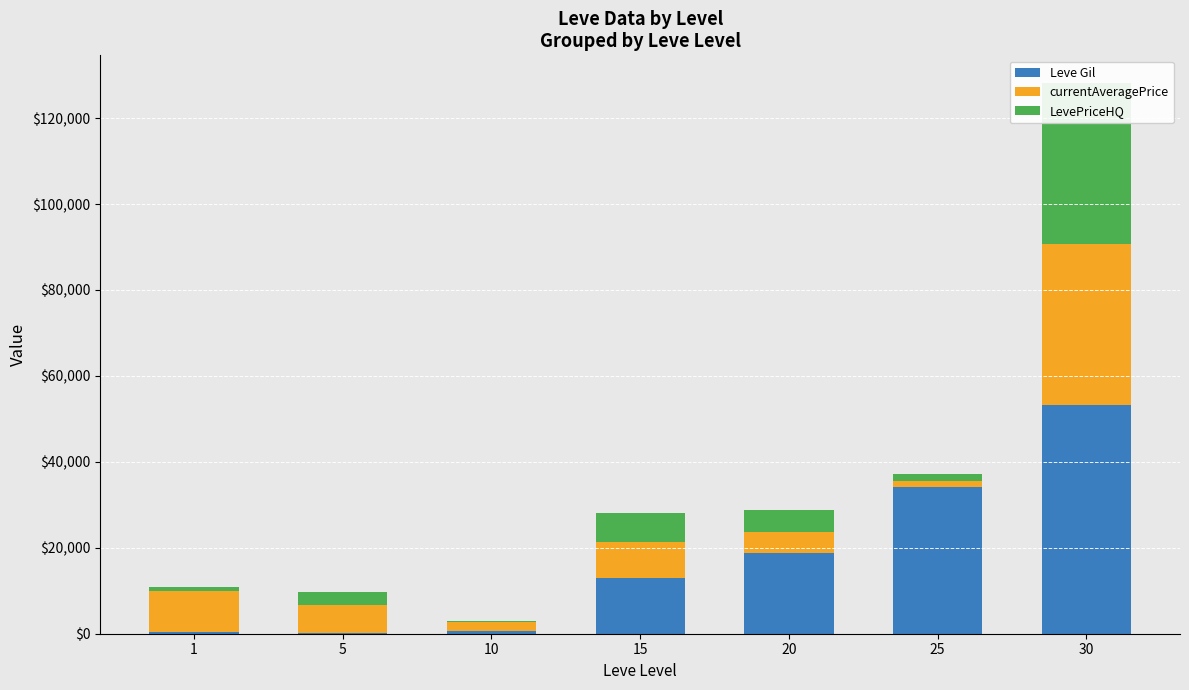

At which category does the chart reach its minimum across all series?

10